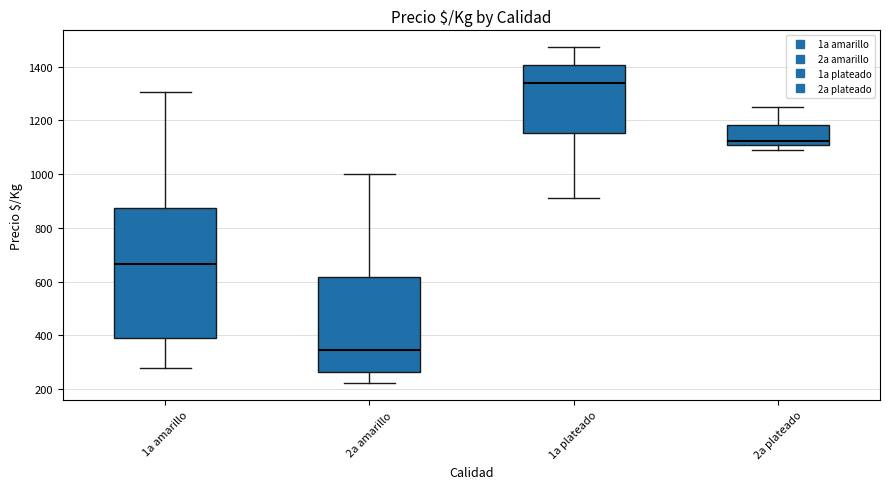

Reading left to right, read every box against the y-axis: the position of its median line, the range the box covers, and the ends of its whiskers. The values are not printed on the chart, so give them approximately, as read against the axis.

1a amarillo: median 660, box 400 to 880, whiskers 280 to 1300
2a amarillo: median 340, box 260 to 620, whiskers 220 to 1000
1a plateado: median 1340, box 1160 to 1400, whiskers 920 to 1480
2a plateado: median 1120, box 1100 to 1180, whiskers 1100 (just below the box's lower edge) to 1260